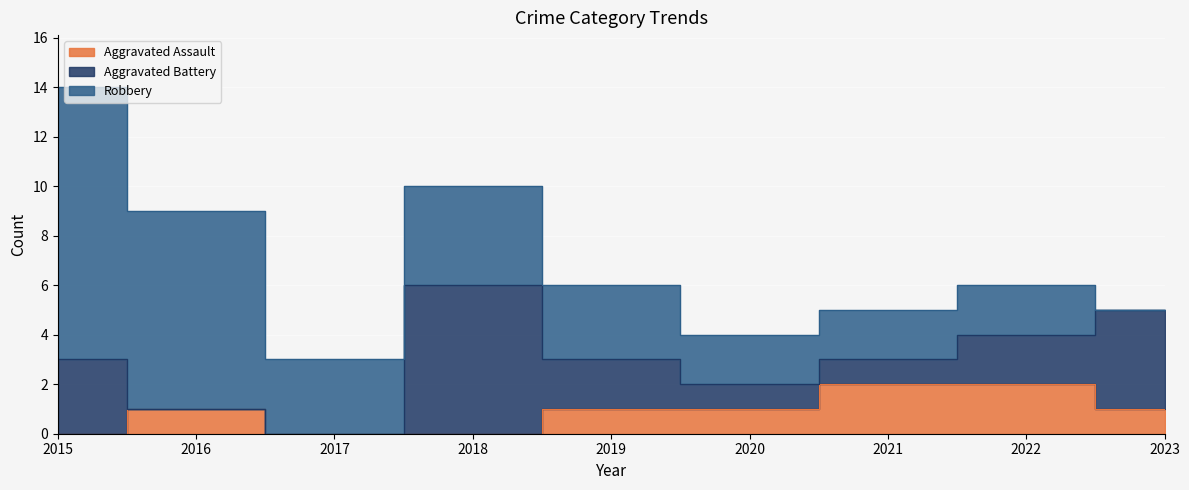

True or false: Aggravated Battery and Aggravated Assault intersect in this chart.

True